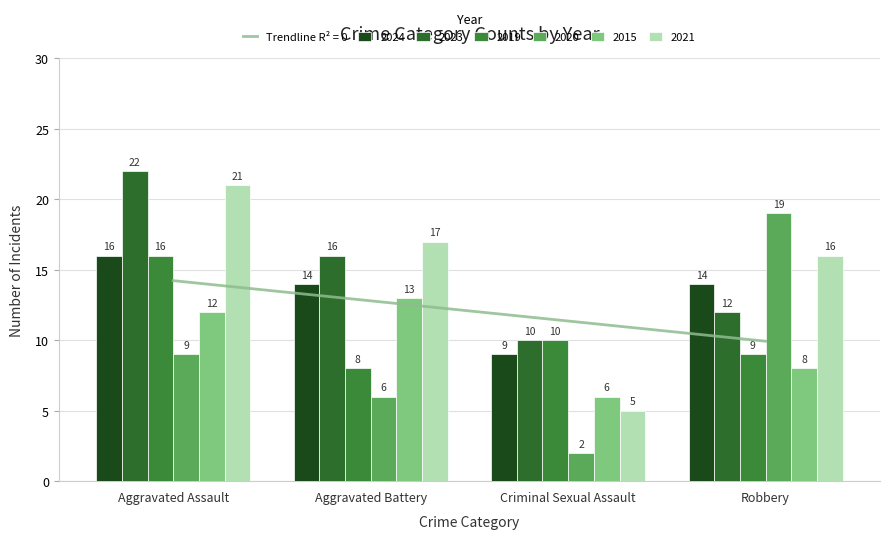

The value of 2020 at Criminal Sexual Assault is 2. True or false?

True